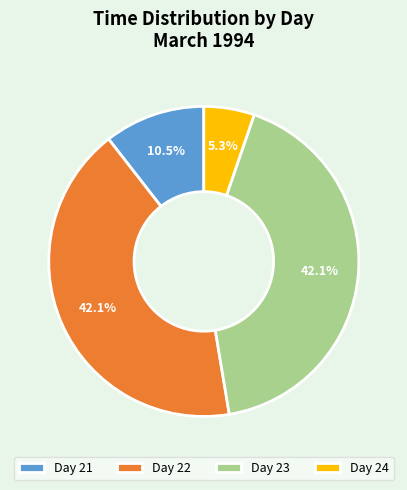

Combined, what portion of the pie is Day 24 and Day 22?

47.4%